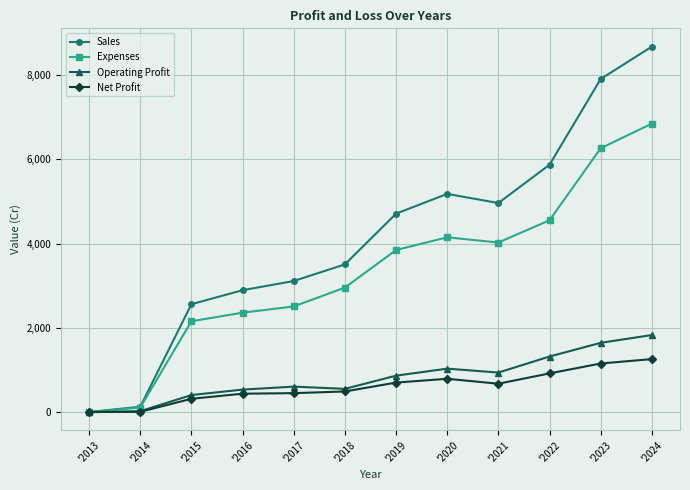

What is the maximum value shown in the chart?

8679